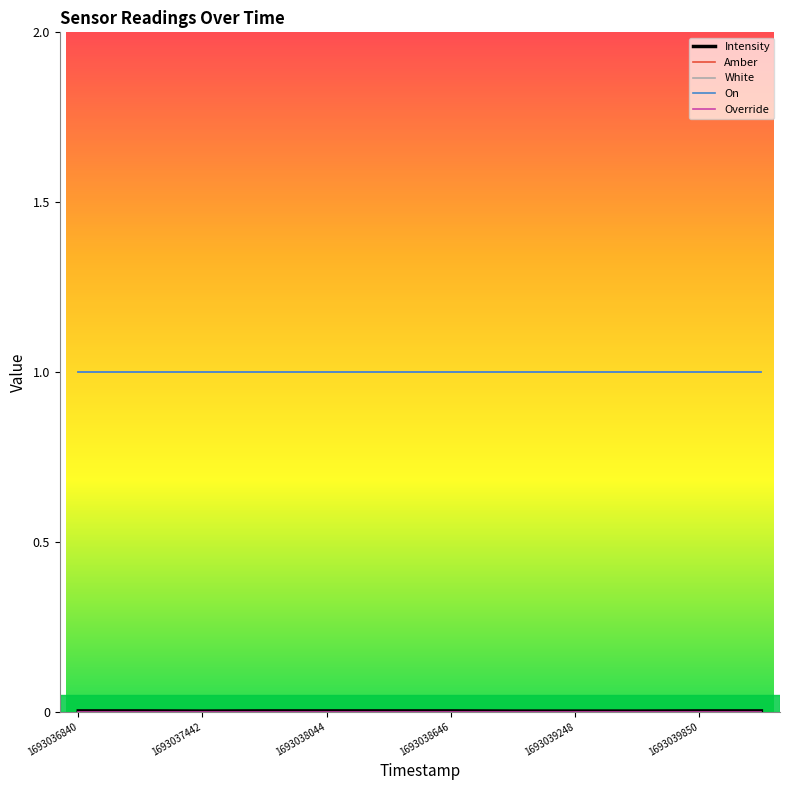

How many distinct data groups are displayed?

5